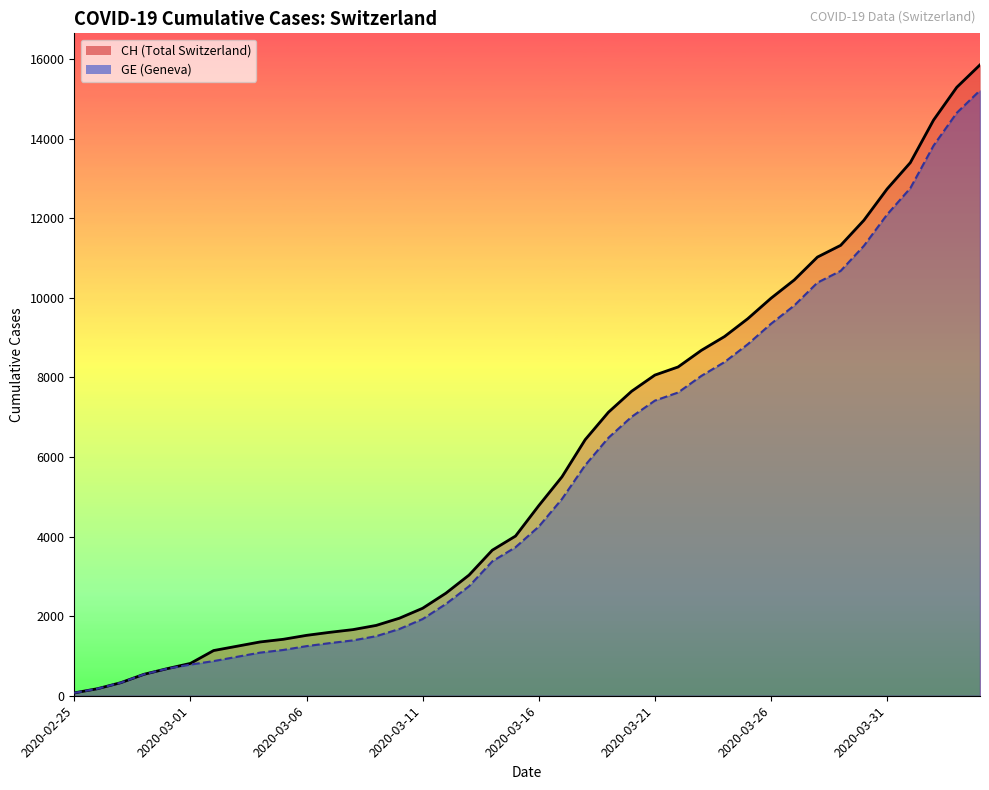

What is the label of the 31st point from the left?

2020-03-26